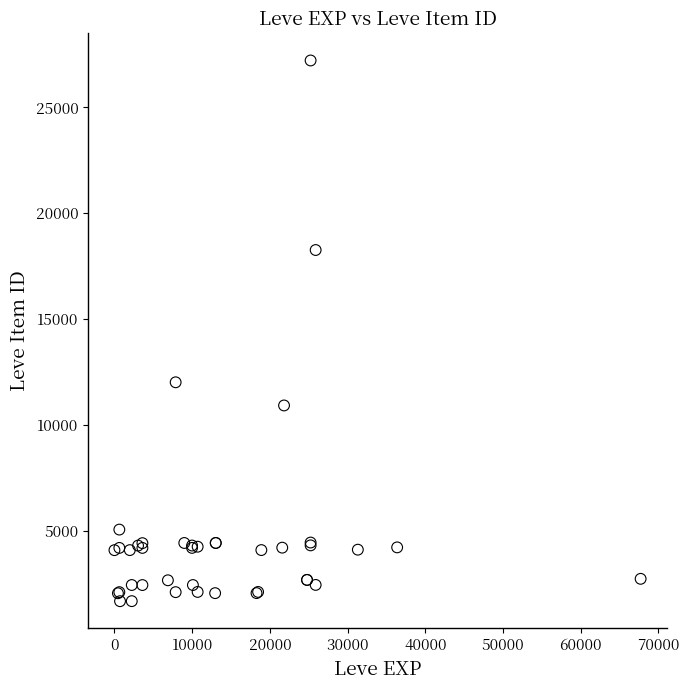

What Y value in the scatter plot is closest to 14448?

12018